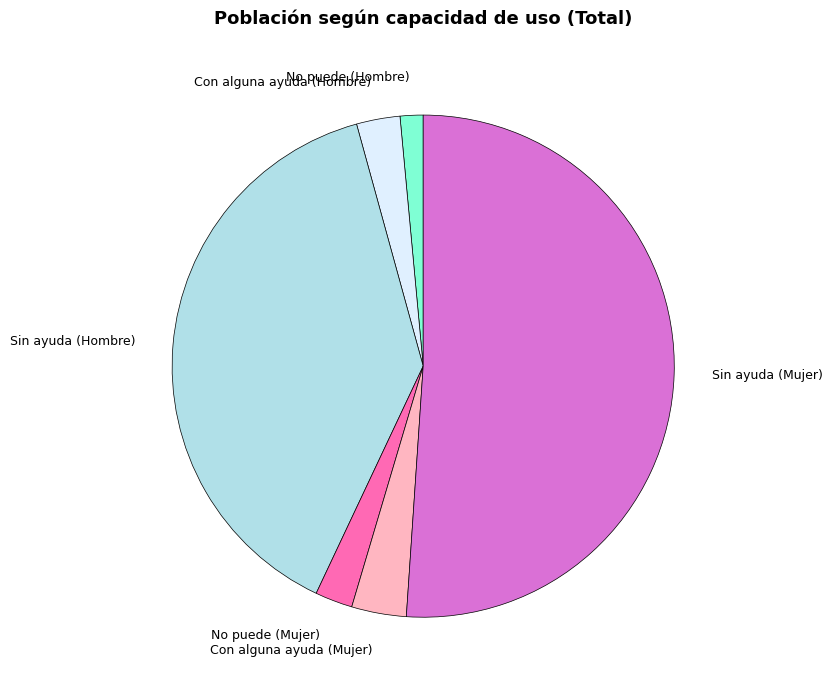

Which has a higher value, No puede (Mujer) or Sin ayuda (Mujer)?

Sin ayuda (Mujer)